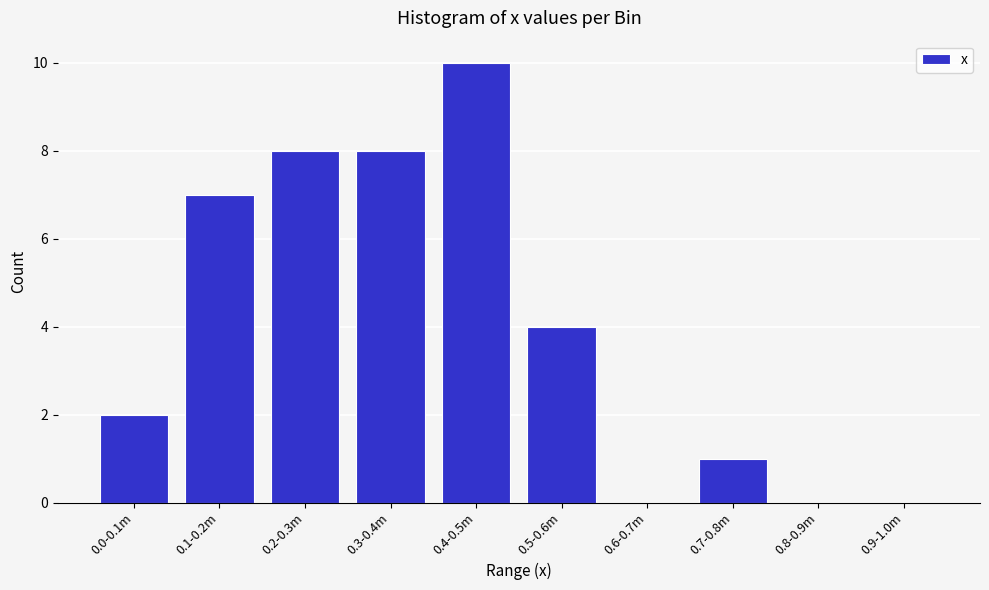

Reading left to right, what are all the values shown in this chart?

0.0-0.1m=2	0.1-0.2m=7	0.2-0.3m=8	0.3-0.4m=8	0.4-0.5m=10	0.5-0.6m=4	0.6-0.7m=0	0.7-0.8m=1	0.8-0.9m=0	0.9-1.0m=0